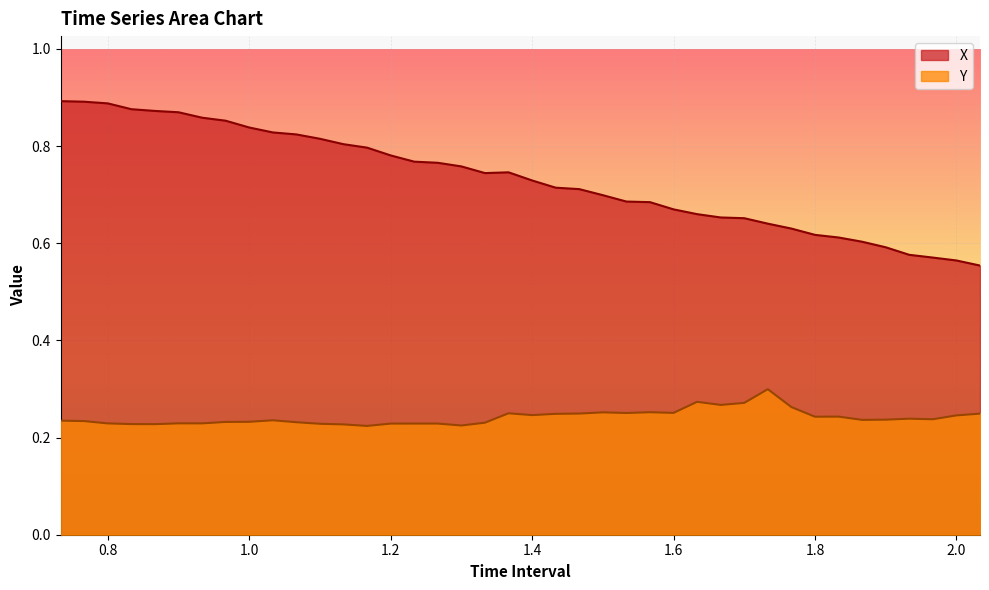

At which category is the sum across all series the highest?

0.7333333333333333